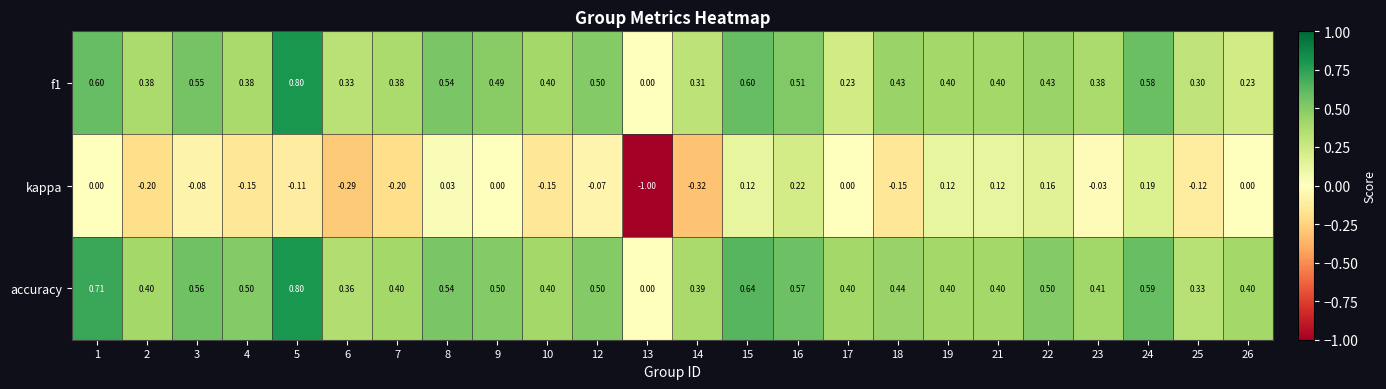

At which category is the sum across all series the highest?

5